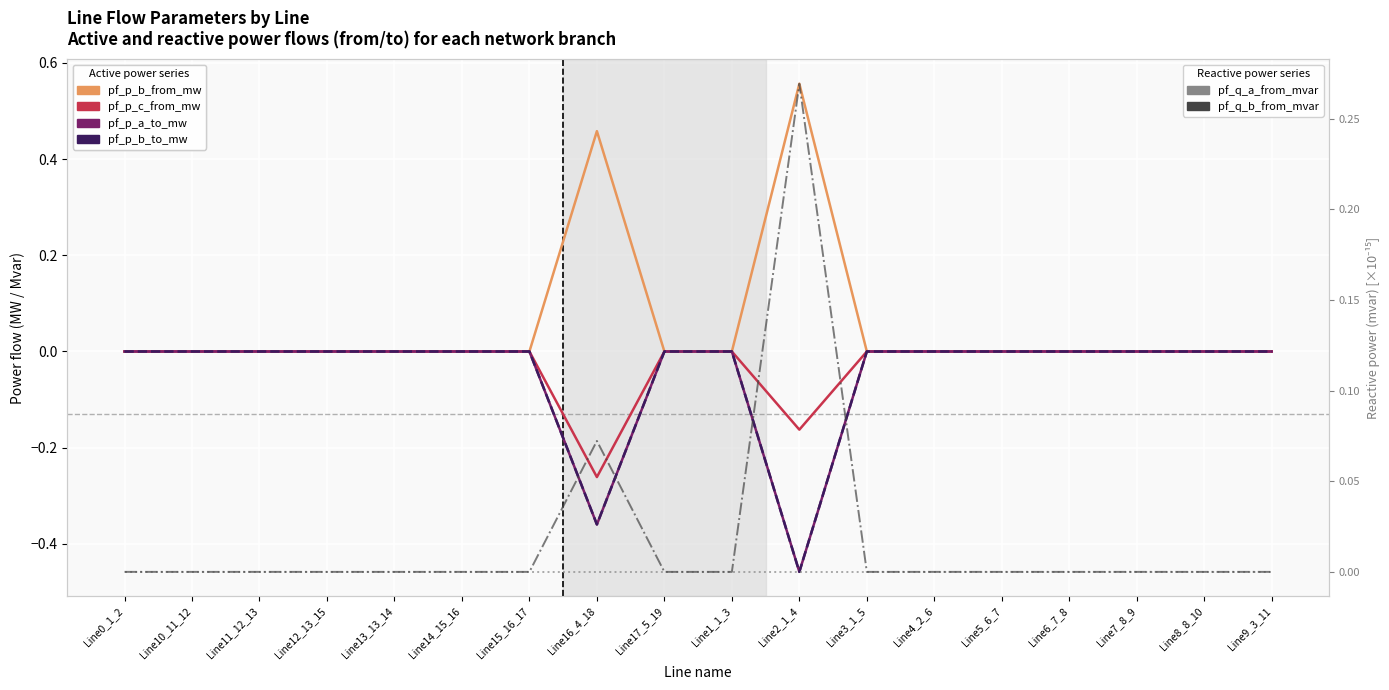

At which category is the sum across all series the highest?

Line1_1_3